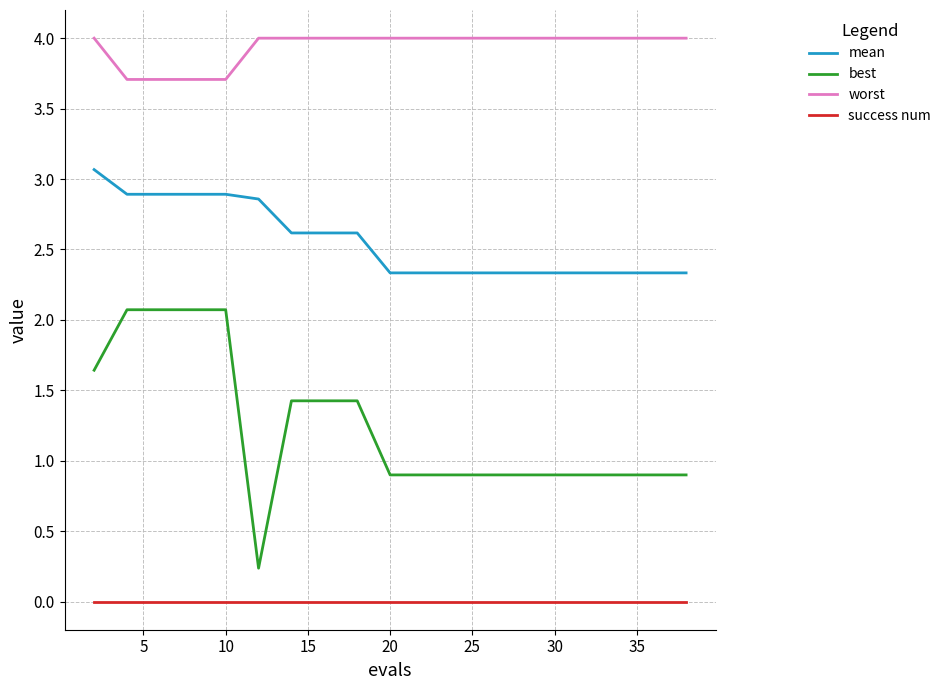

Which series has the largest total across all categories?

worst